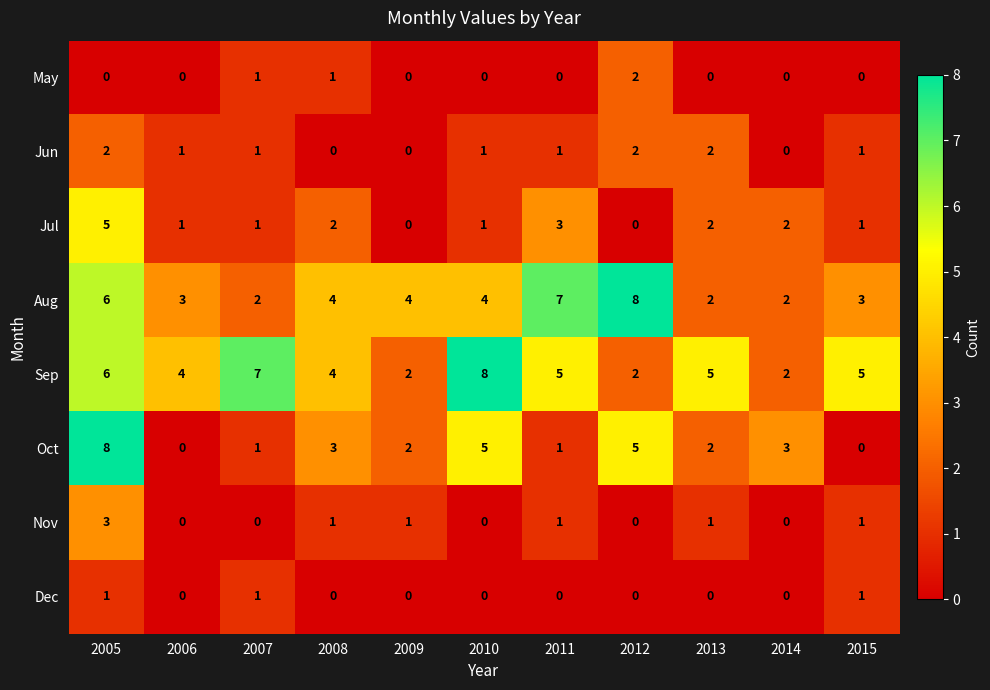

Which category has the highest value in the Jul series?

2005